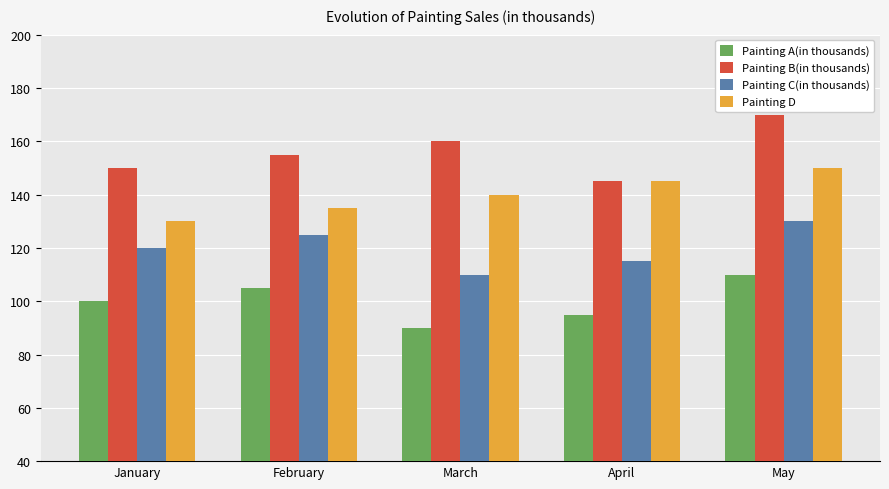

How many bars are there in total?

20